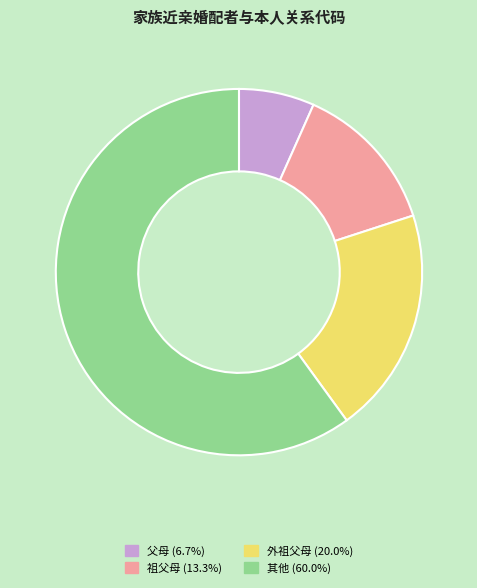

Is it true that 其他 is 46% of the pie?

False